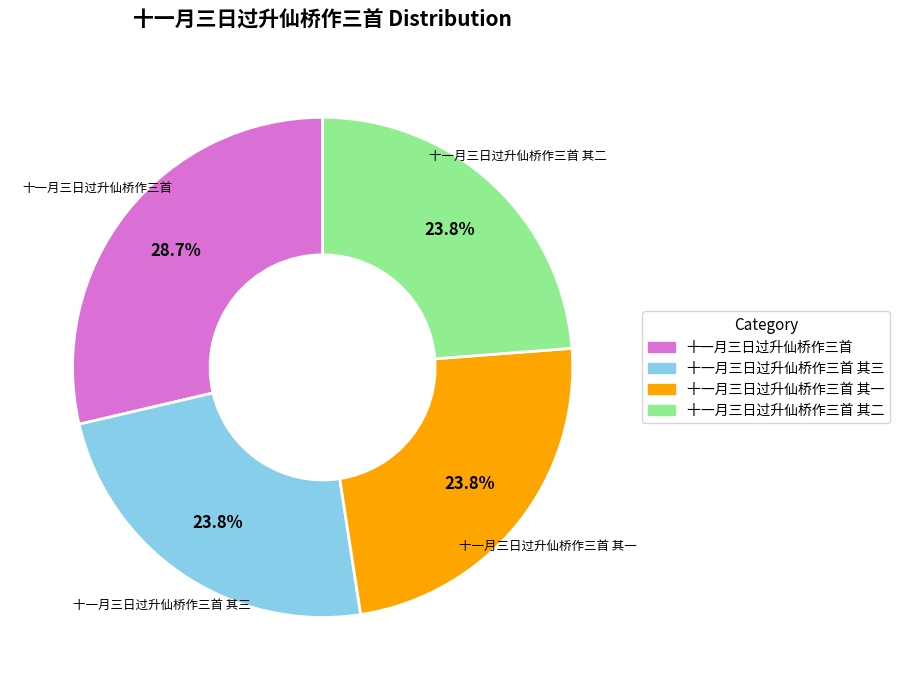

Which category has the biggest portion of the pie?

十一月三日过升仙桥作三首